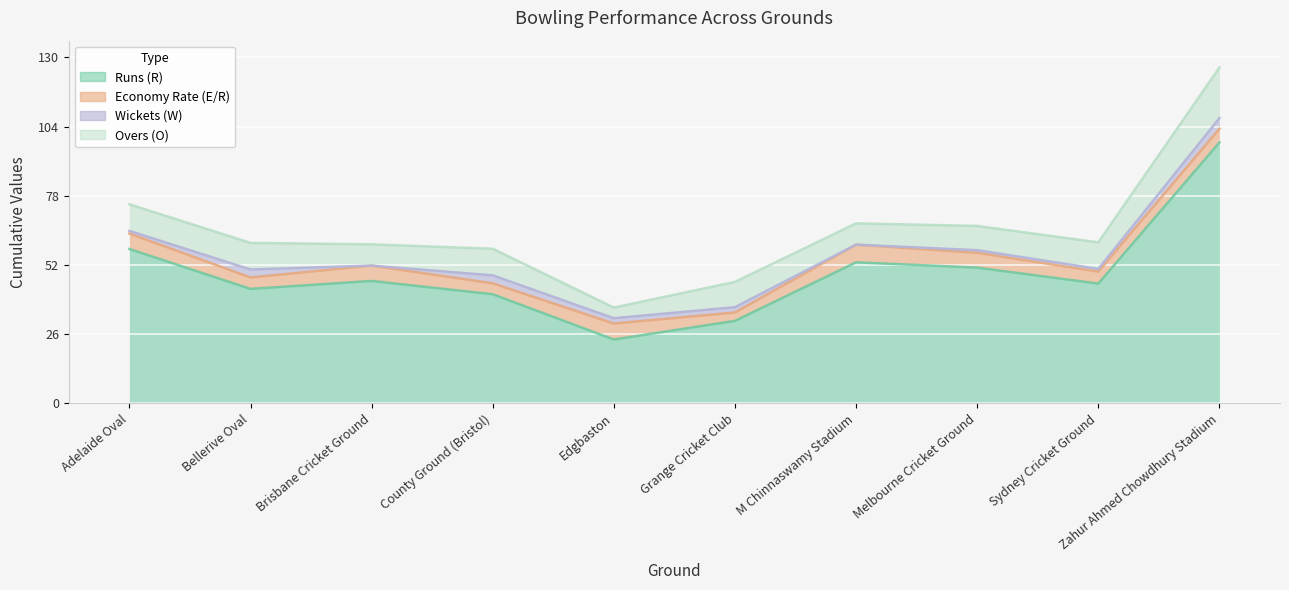

True or false: Overs (O) and Runs (R) cross at least once.

False